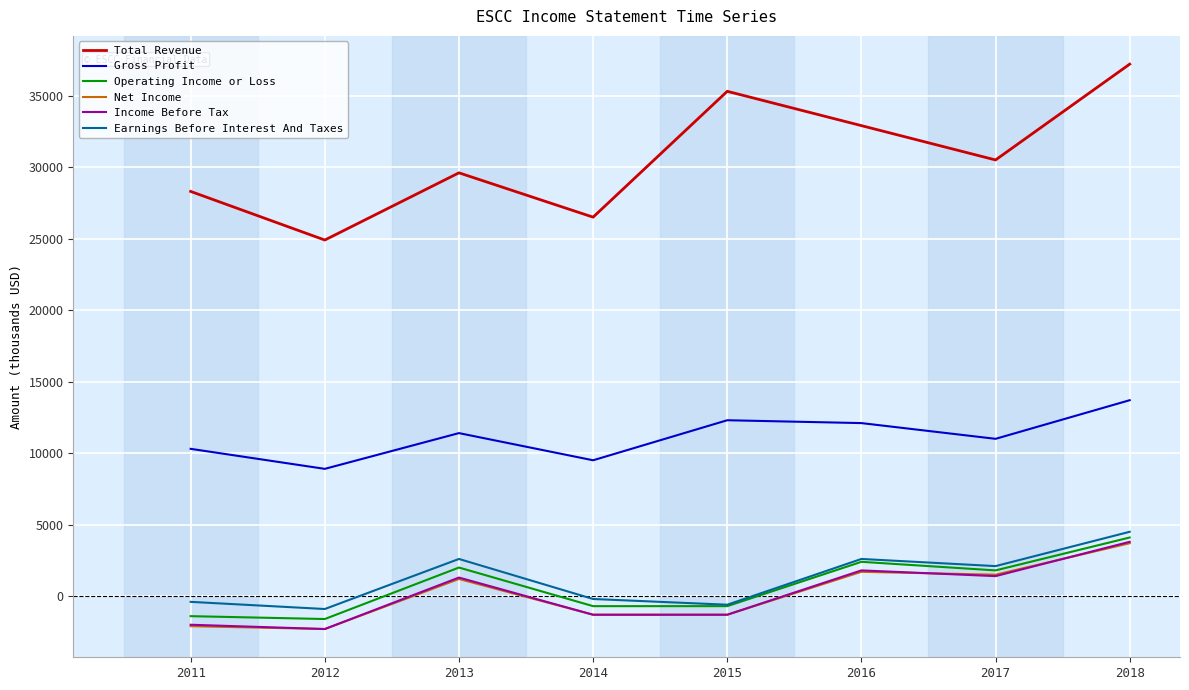

Which series changed the most between 2014 and 2015?

Total Revenue